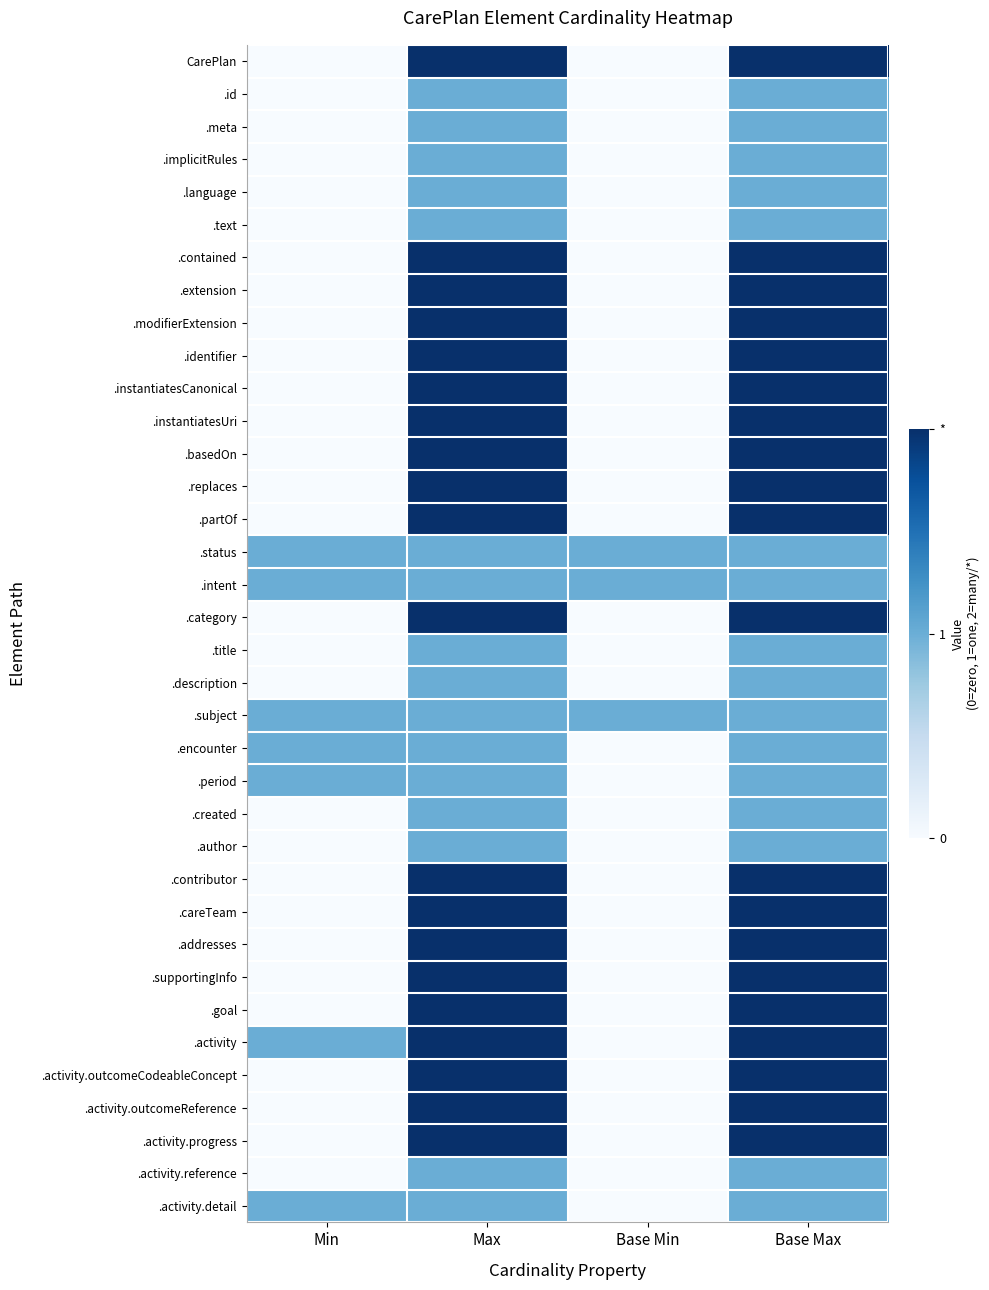

What is the total value across all series at Base Max?

56